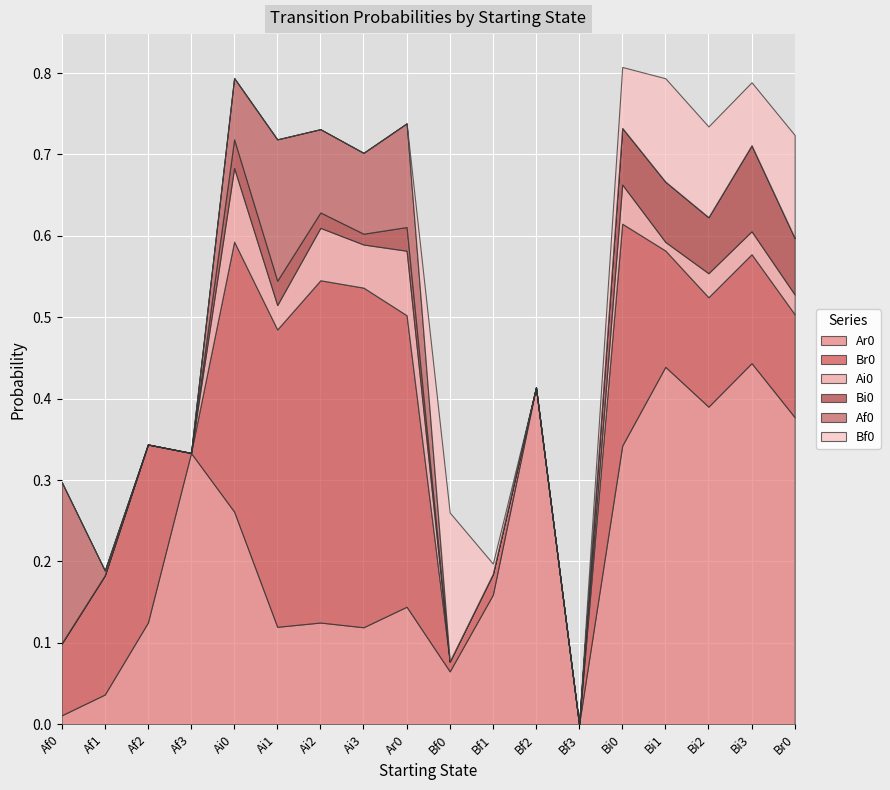

At how many categories does at least one series exceed 0?

17